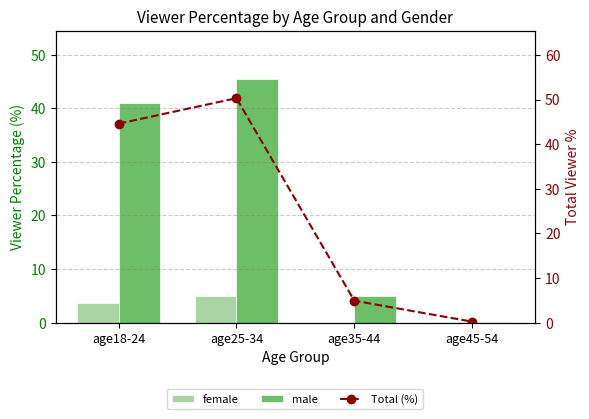

Does the chart contain stacked bars?

No